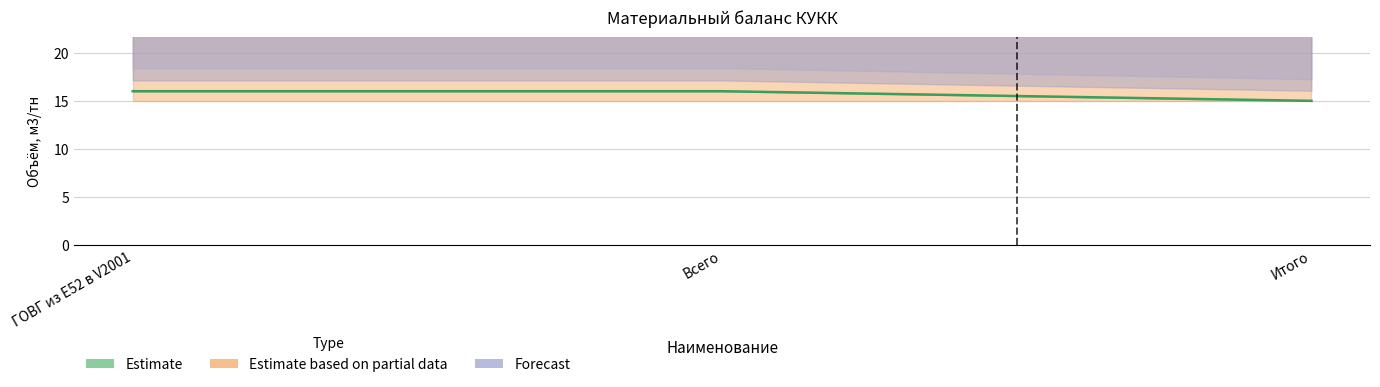

What is the sum of the 8-16 тн values at ГОВГ из Е52 в V2001 and Итого?

31